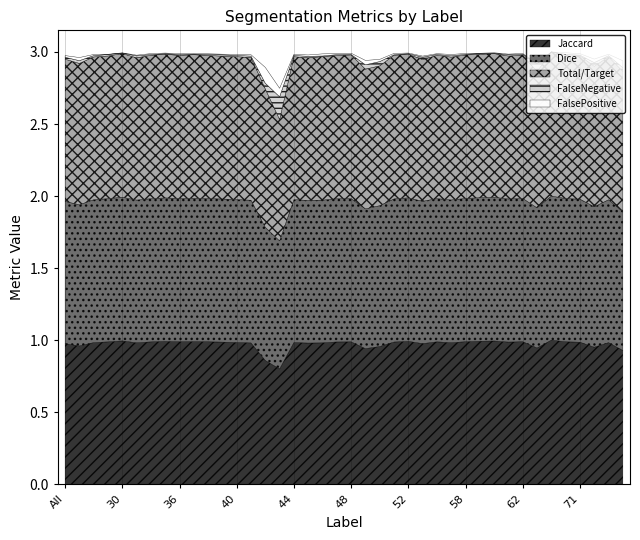

The value of Jaccard at 36 is 0.4. True or false?

False